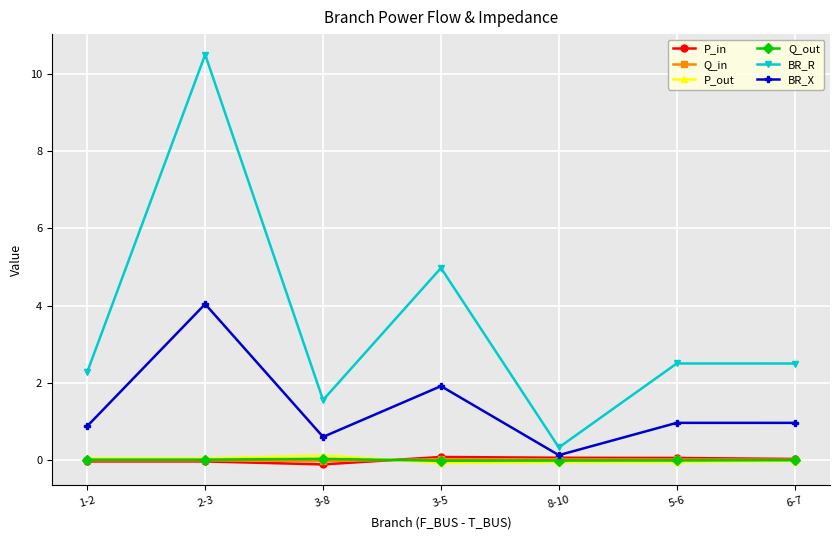

What is the label of the 1st point from the left?

1-2